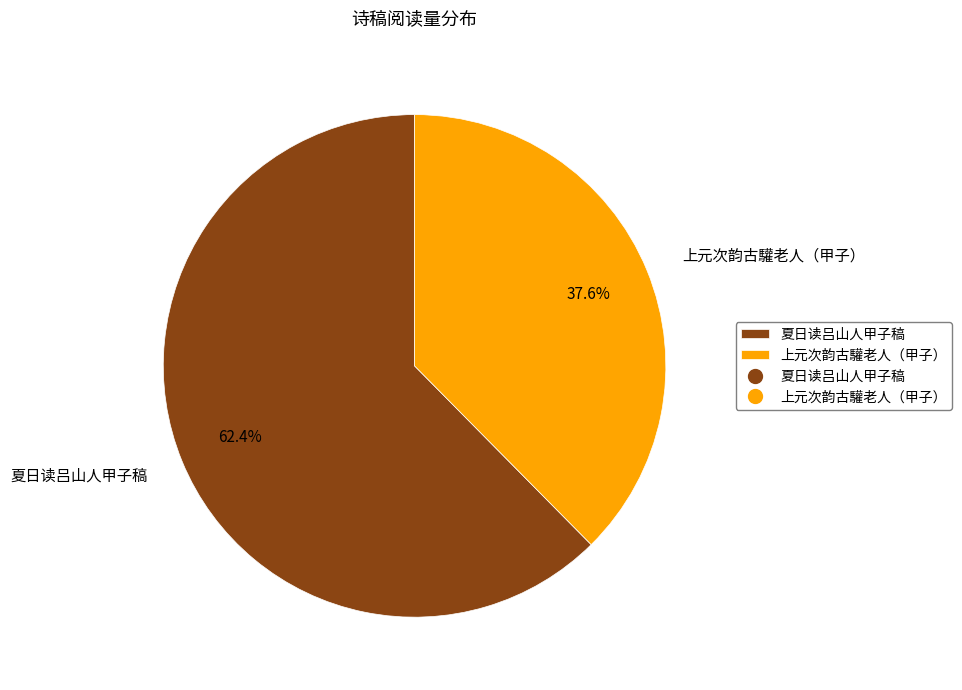

What portion of the pie excludes 夏日读吕山人甲子稿?

37.6%